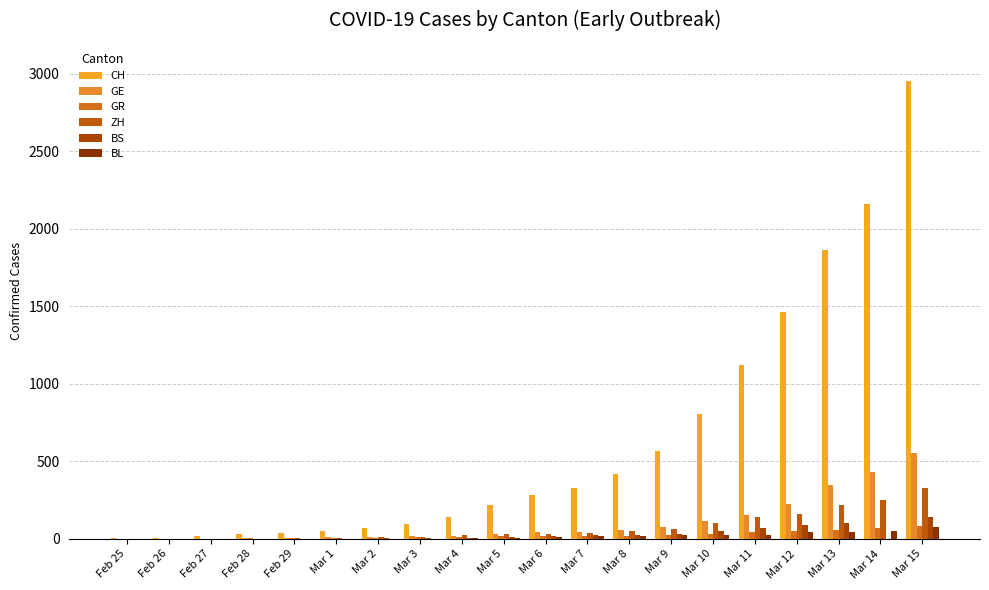

What is the difference between the maximum and minimum values in the BL series?

76